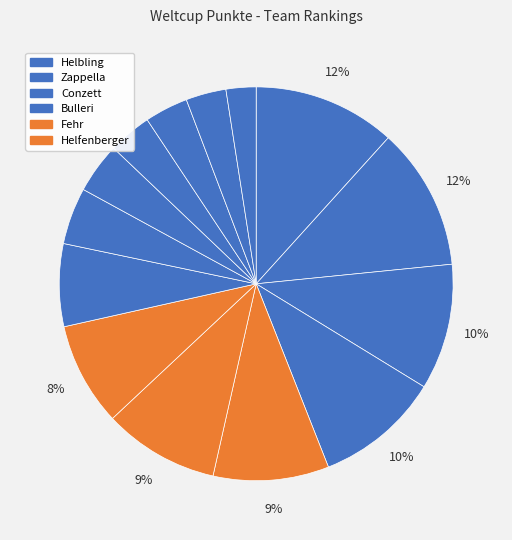

Rank the categories by value from lowest to highest.

Meile, Manser, Knuchel, Reich, Käslin, Woerlen, Meier, Bürgler, Fehr, Helfenberger, Bulleri, Conzett, Helbling, Zappella